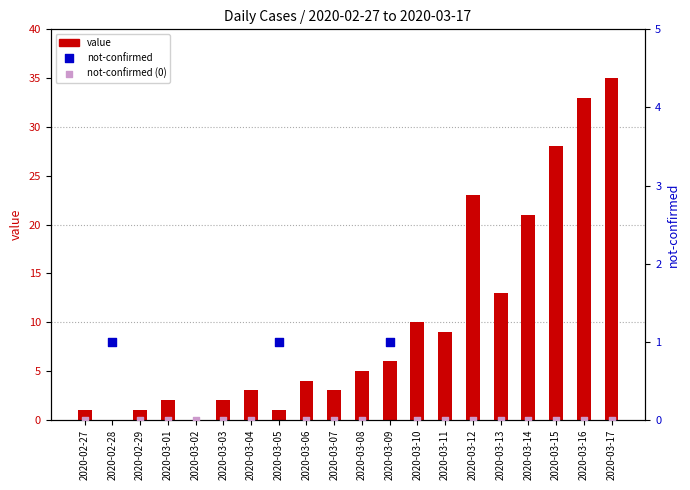

What is the change in value from 2020-03-09 to 2020-03-14?

+15